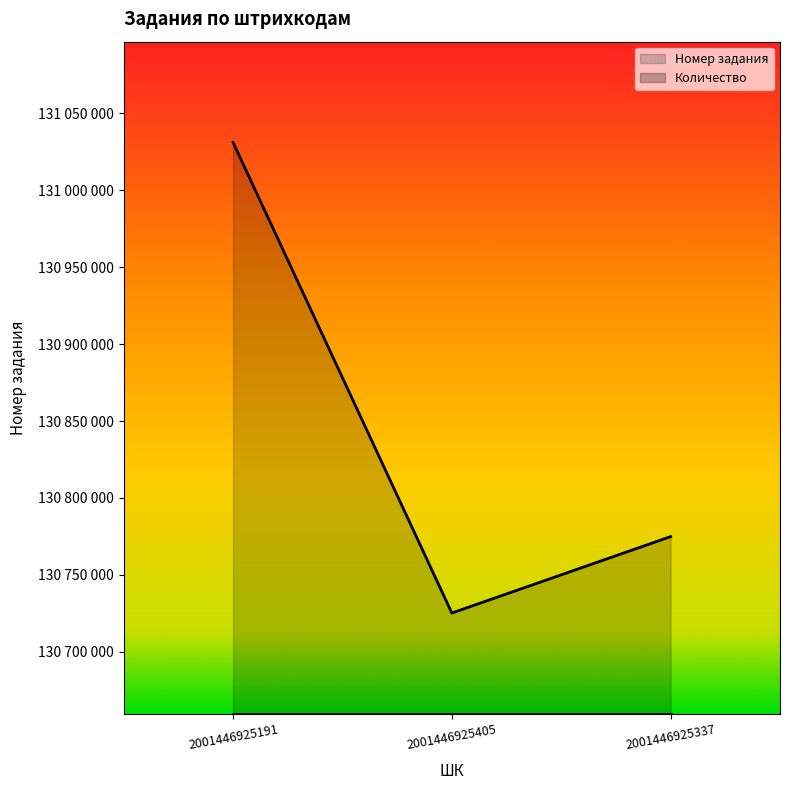

The value at 2001446925337 is 189901232. True or false?

False